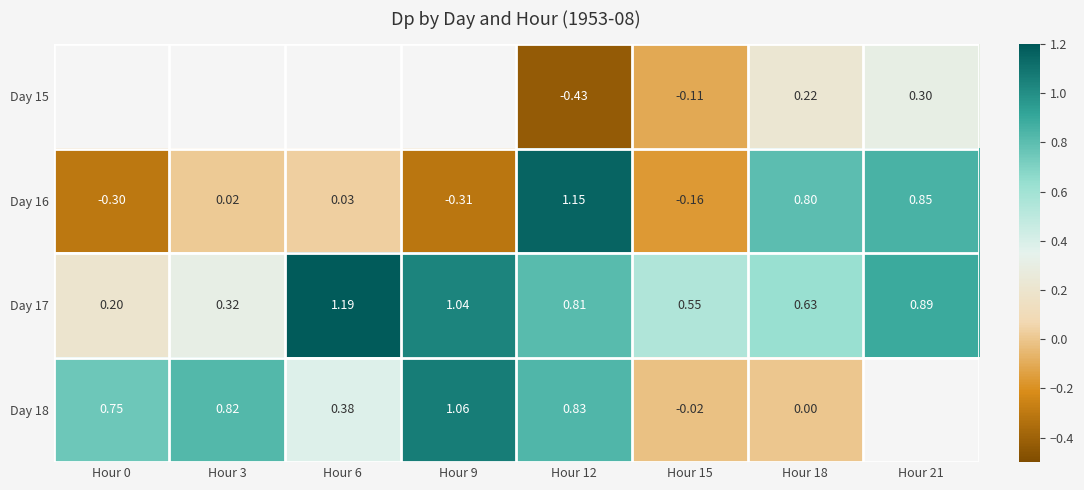

At which label does Day 18 first exceed 0?

Hour 0